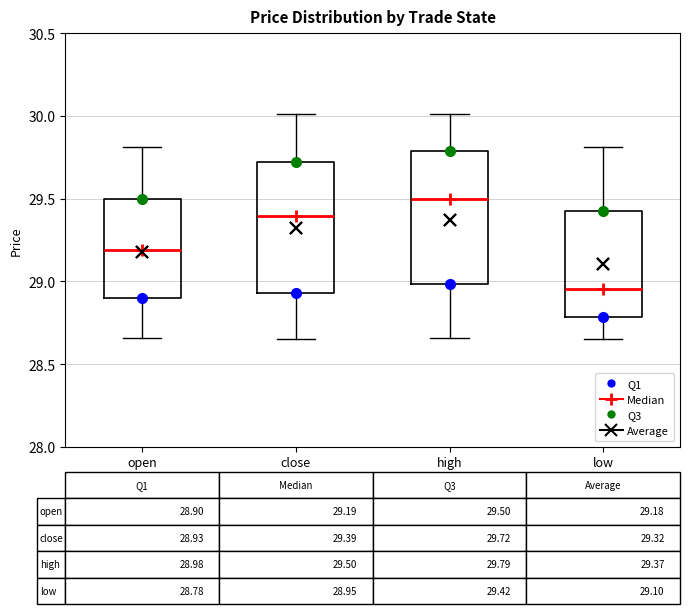

Which box has the highest median line?

high